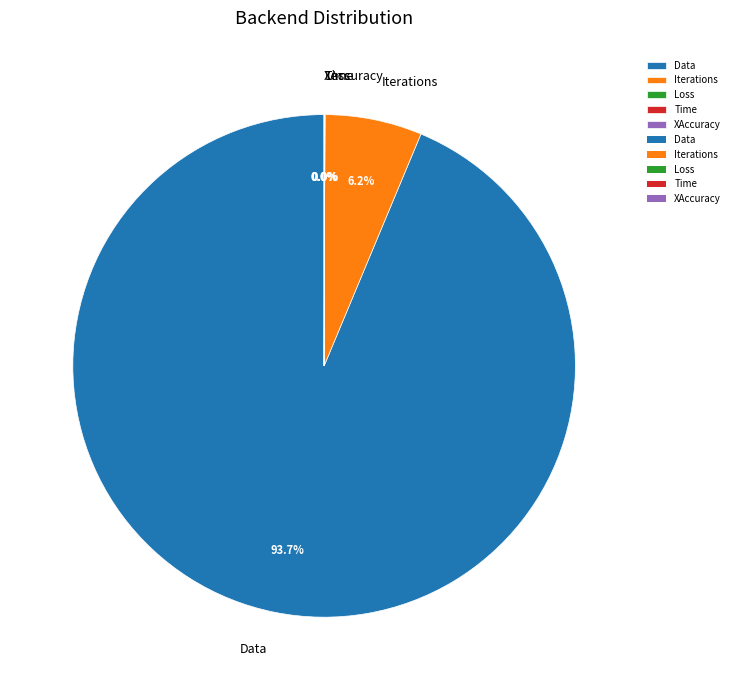

Which category has the biggest portion of the pie?

Data